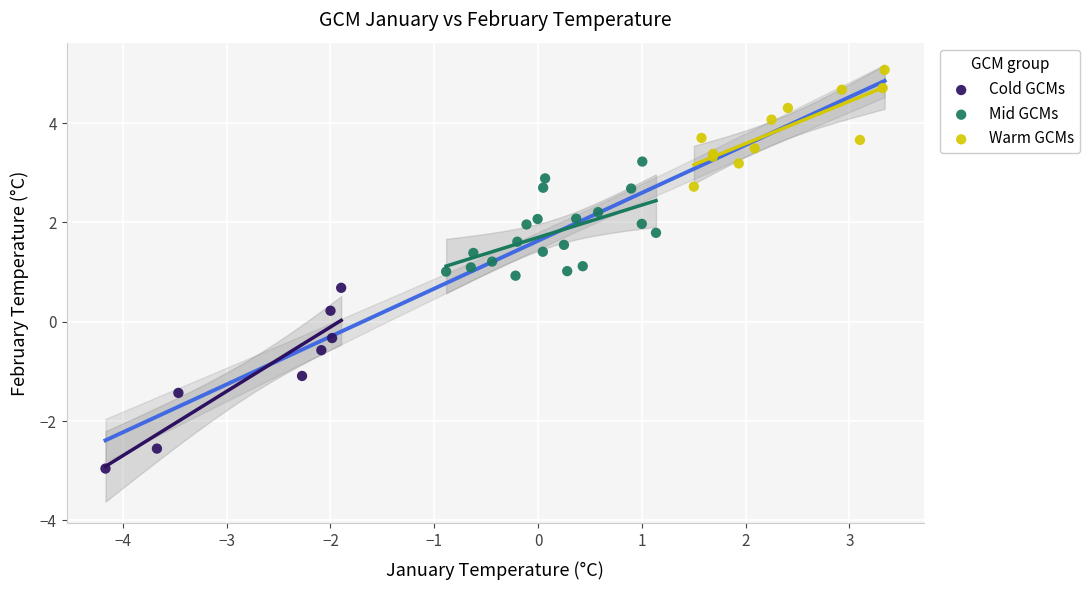

Which series contains the highest Y value?

Warm GCMs